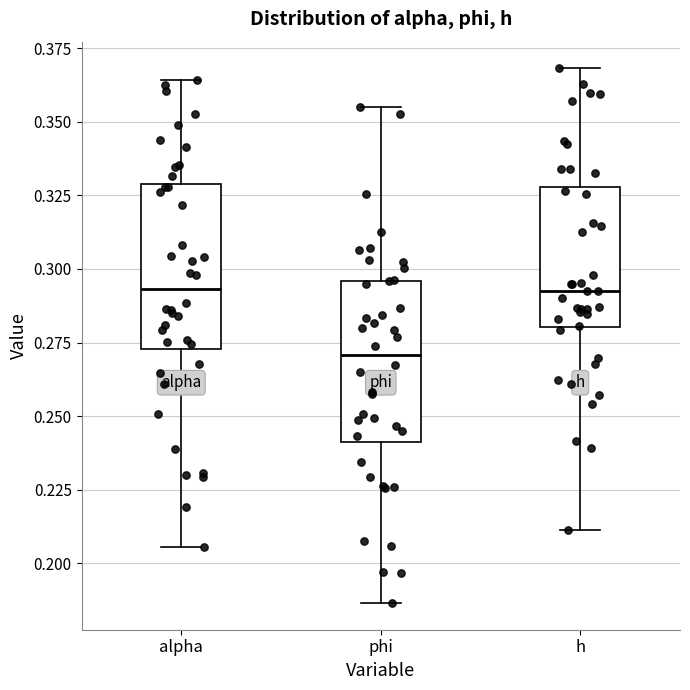

Where does the median line of the box for alpha sit on the y-axis? The values are not printed on the chart, so give them approximately, as read against the axis.

0.295